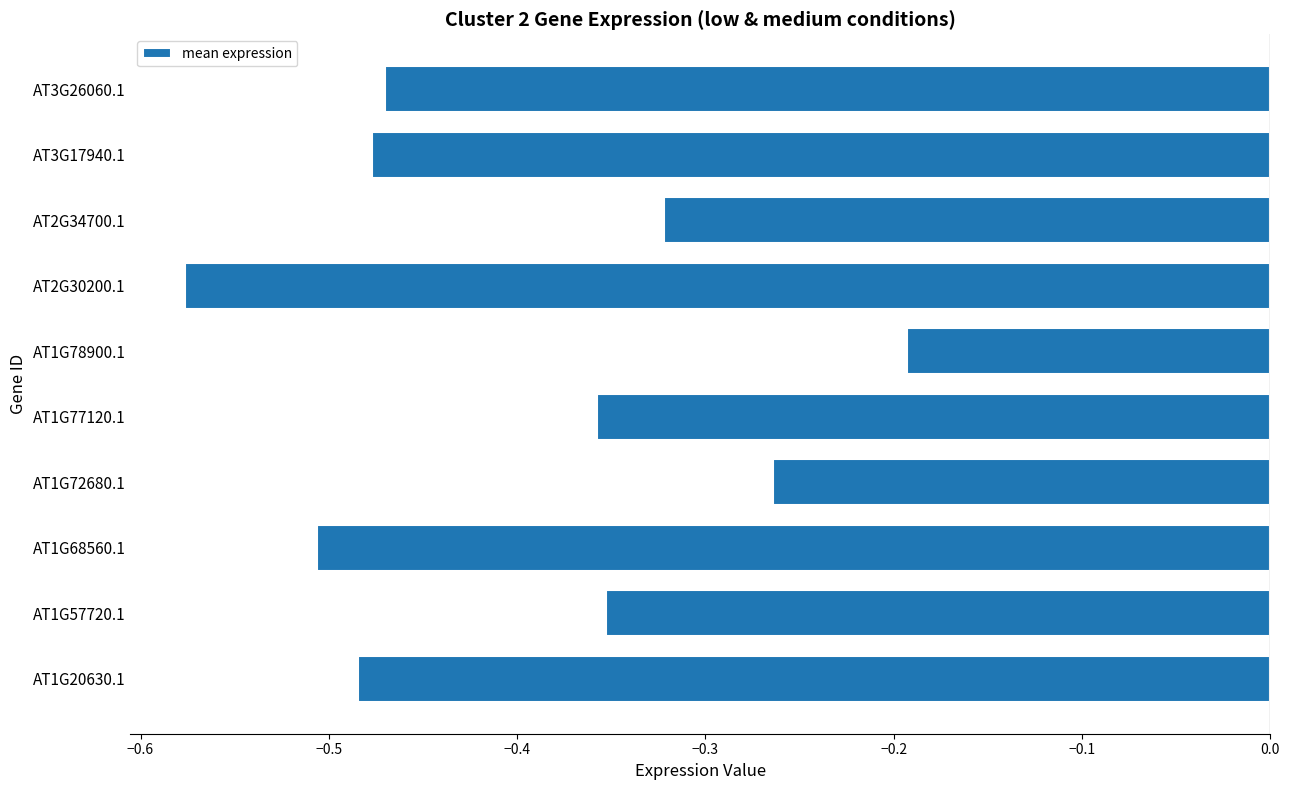

What is the difference between the second highest and minimum values?

0.3